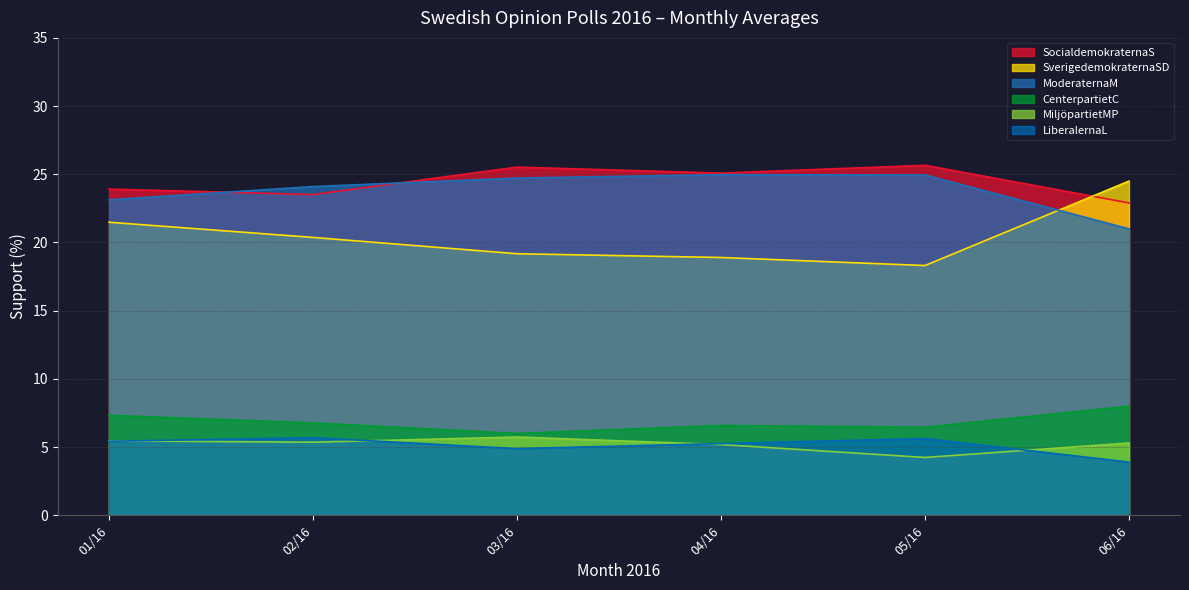

The MiljöpartietMP series shows 6.2 at 2016-12. True or false?

False